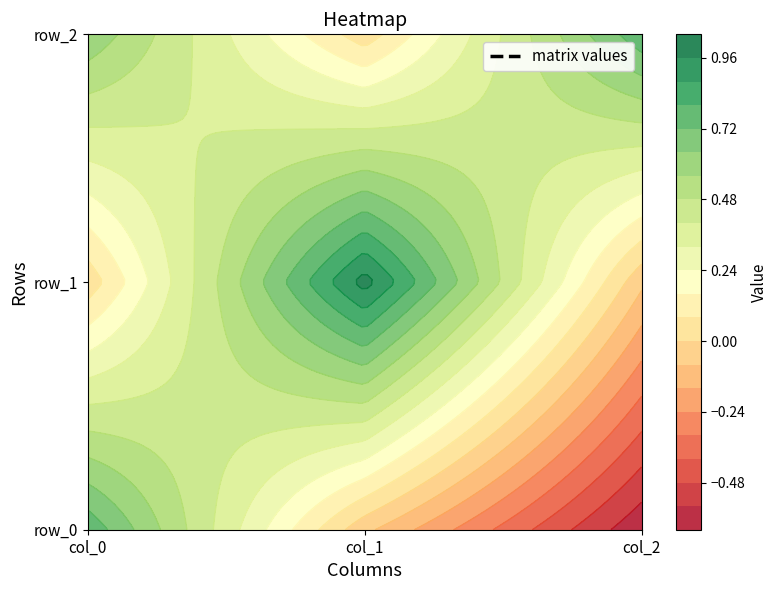

What is the spread (max minus min) of values at col_2?

1.4